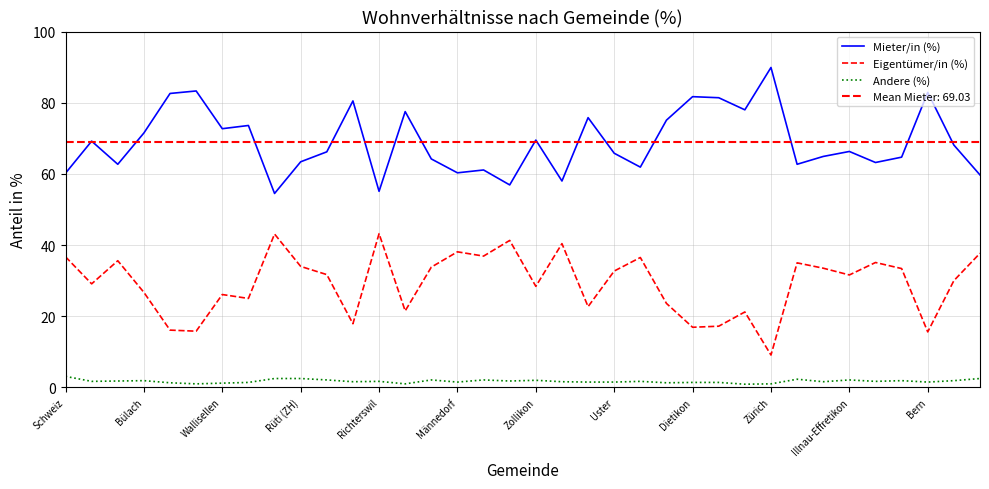

At which category is the sum across all series the highest?

Wallisellen